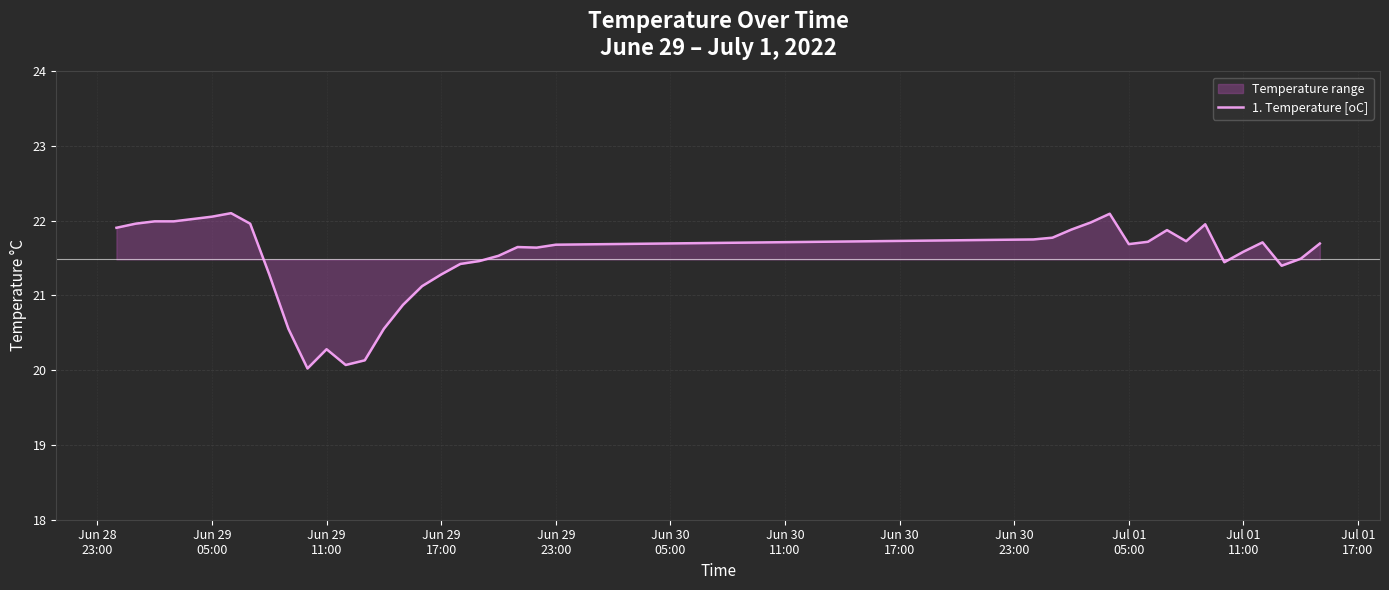

What is the maximum value shown in the chart?

22.1